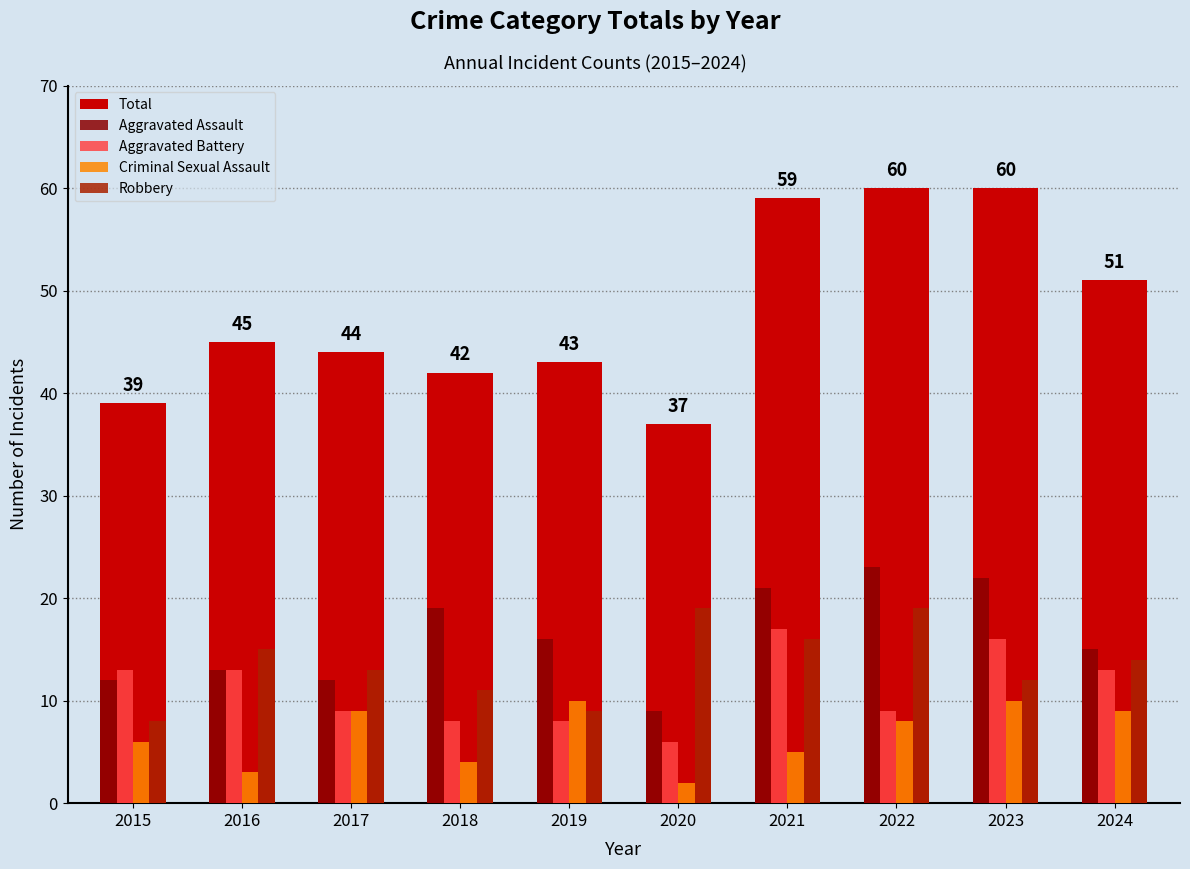

Is the value of Criminal Sexual Assault at 2018 greater than the value of Aggravated Battery at 2019?

No